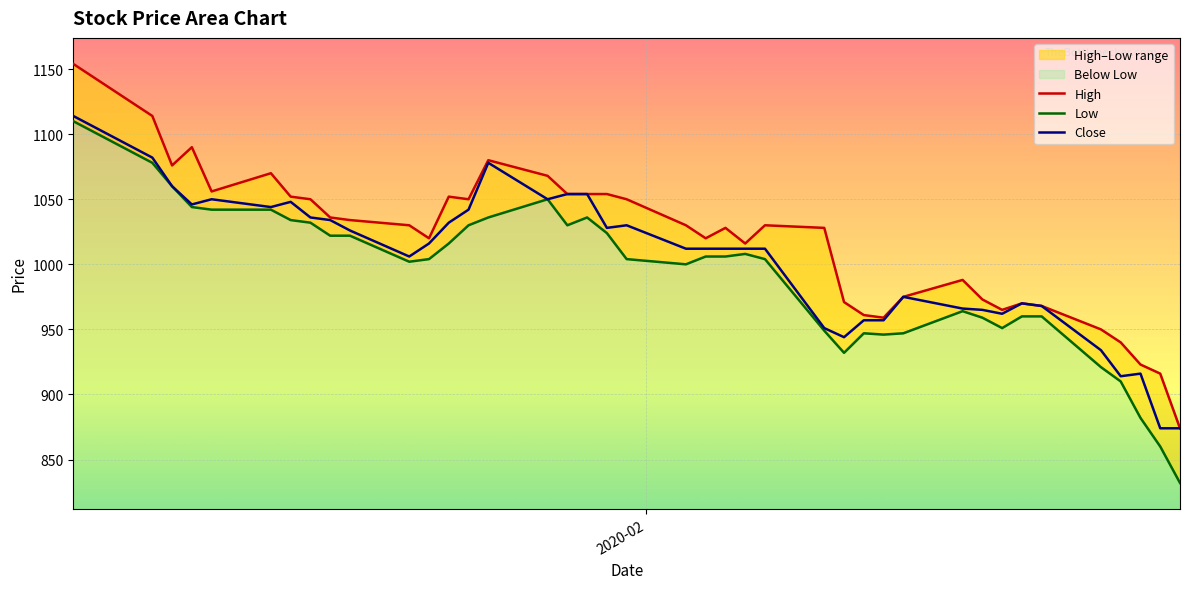

How many categories are shown in the chart?

40